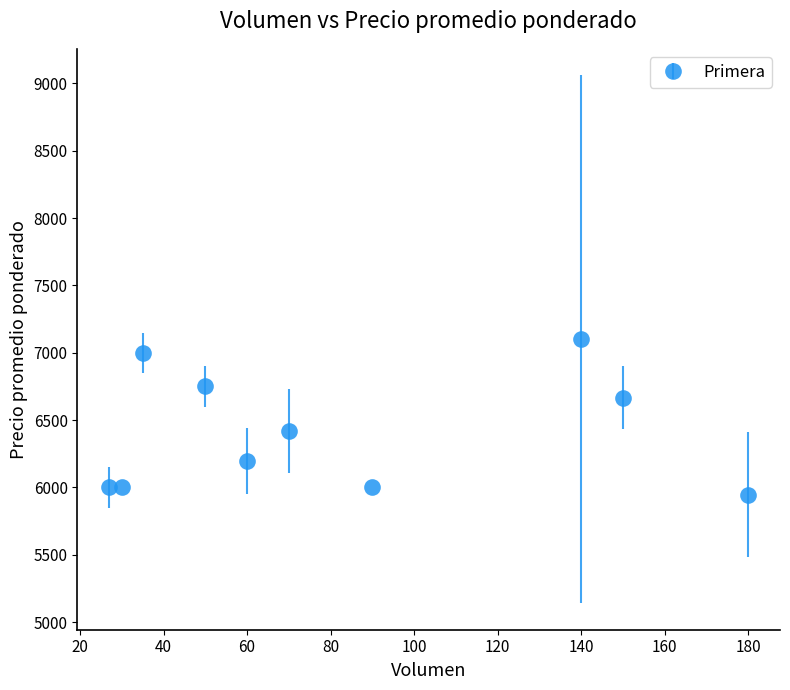

What is the value of the 1st point from the left?

6000.0